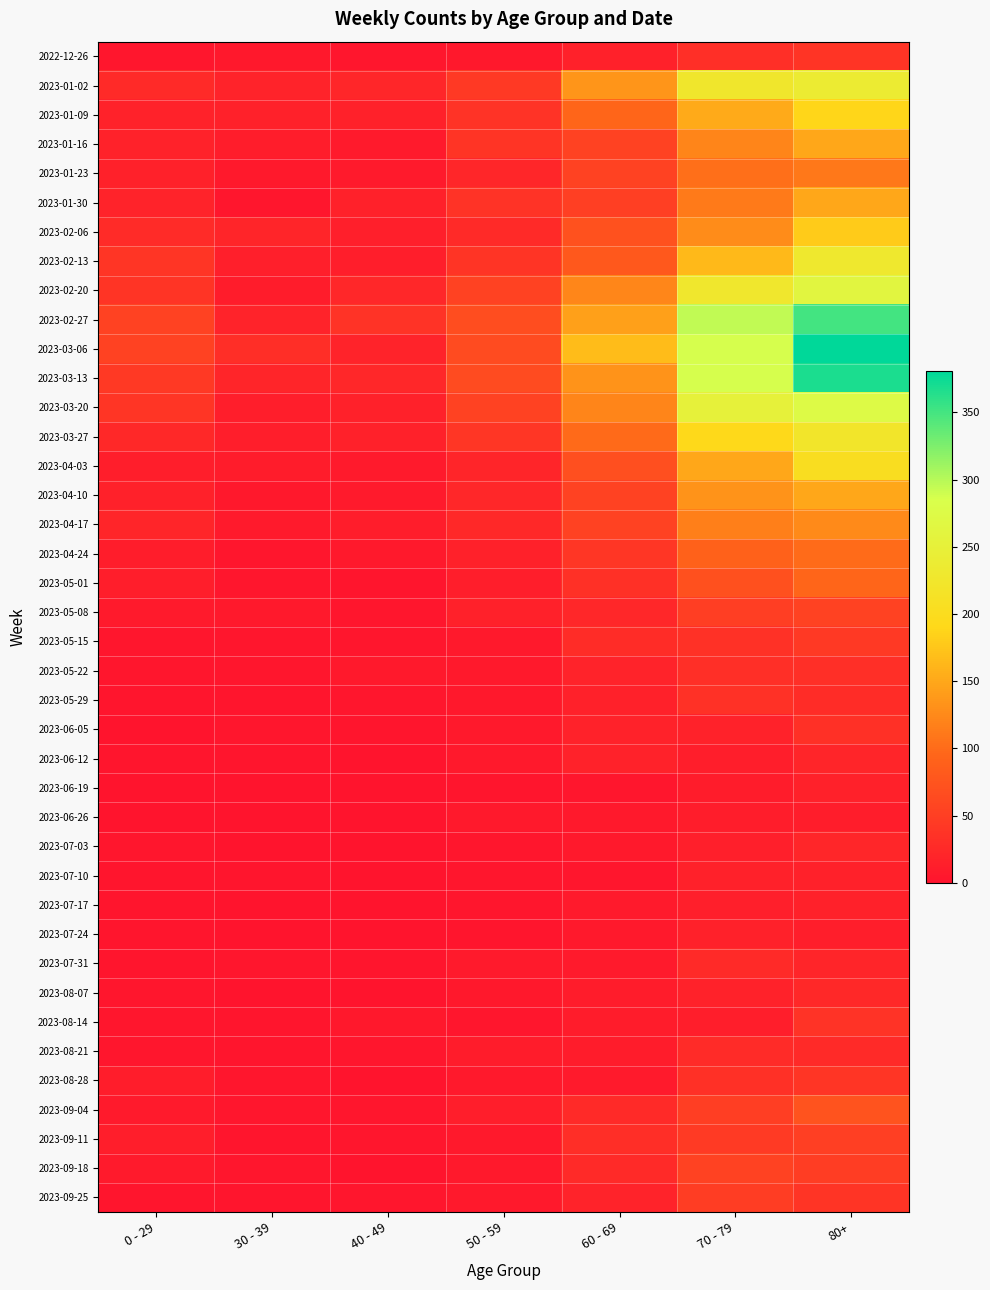

At which category is the sum across all series the highest?

80+